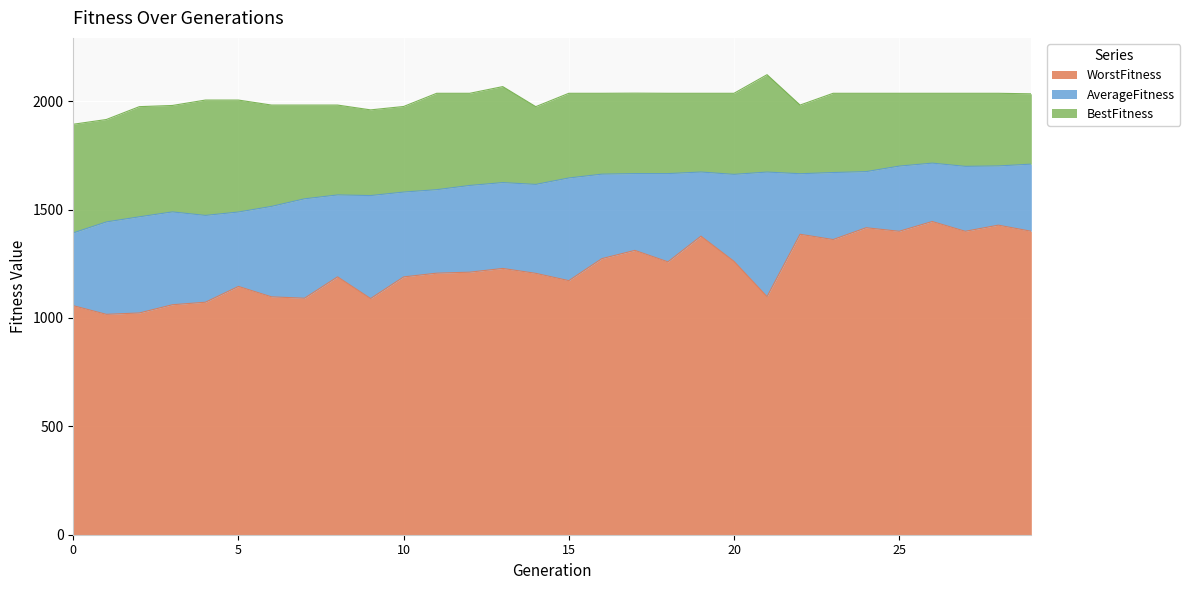

Reading left to right, extract all data points from this chart.

WorstFitness: 1056.8	1016.8	1023.2	1061.1	1072.8	1145.6	1097.6	1091.2	1189.8	1089.7	1189.6	1206.8	1211.4	1228.6	1206.0	1172.3	1273.9	1311.9	1259.0	1377.6	1261.3	1098.7	1386.3	1361.9	1416.5	1400.0	1445.2	1400.0	1428.4	1400.0
AverageFitness: 1392.6	1443.2	1466.9	1489.4	1473.2	1489.0	1514.9	1549.9	1567.8	1564.9	1581.0	1592.1	1611.5	1624.8	1616.3	1646.0	1663.6	1666.2	1666.2	1673.5	1662.6	1673.3	1665.6	1671.1	1675.4	1700.8	1714.5	1699.6	1701.5	1709.9
BestFitness: 1893.9	1915.7	1975.1	1980.5	2005.5	2005.5	1982.4	1982.4	1982.4	1960.2	1975.8	2036.7	2036.7	2067.6	1975.1	2036.7	2036.7	2037.4	2036.7	2036.7	2036.7	2122.6	1982.4	2036.7	2036.7	2036.7	2036.7	2036.7	2036.7	2034.3